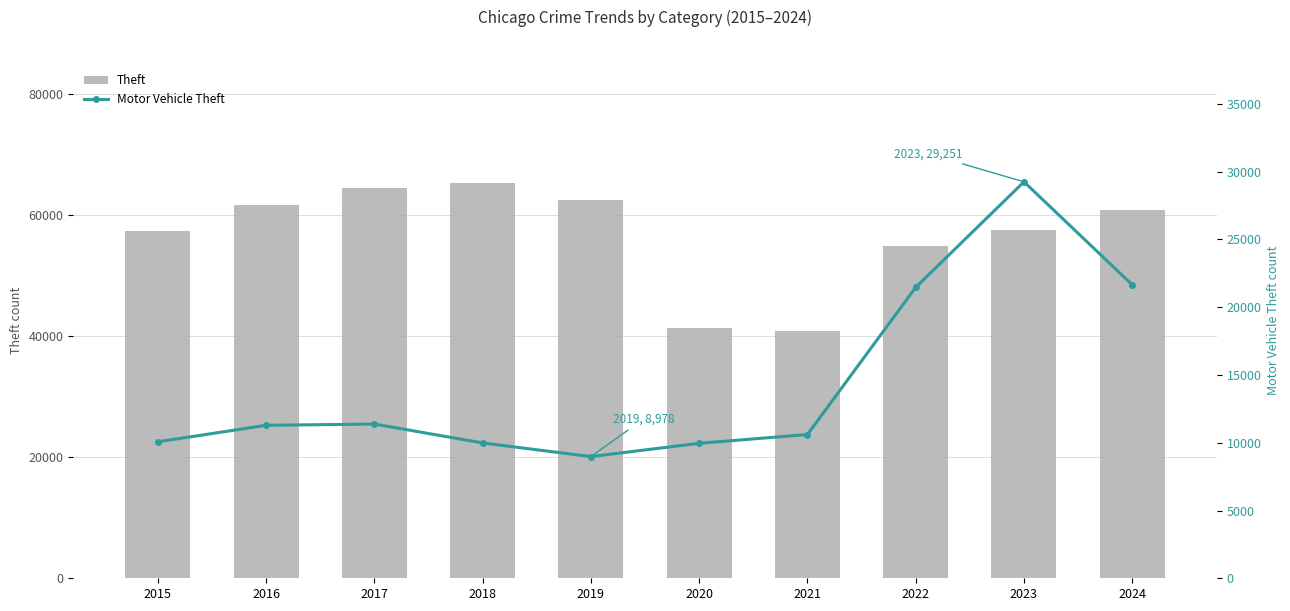

Reading right to left, what are all the values shown in this chart?

Theft: 2024=60840	2023=57468	2022=54892	2021=40818	2020=41345	2019=62497	2018=65290	2017=64386	2016=61623	2015=57352
Motor Vehicle Theft: 2024=21649	2023=29251	2022=21466	2021=10605	2020=9959	2019=8978	2018=9985	2017=11380	2016=11285	2015=10068